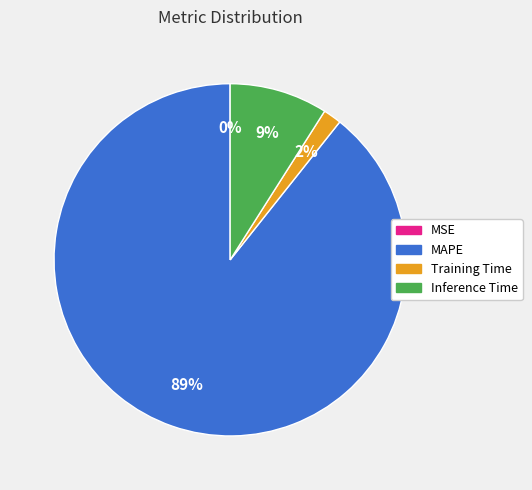

Is the sum of Training Time and Inference Time greater than half?

No